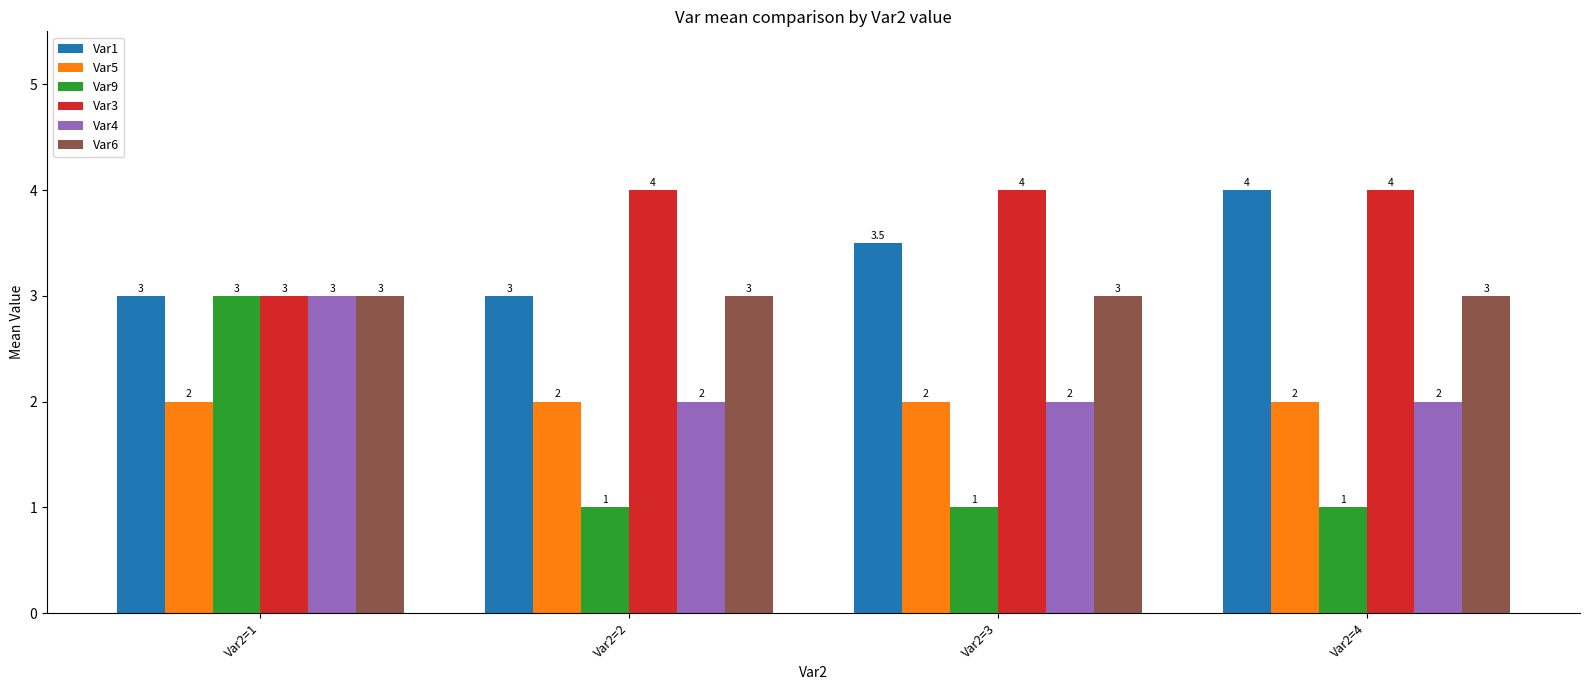

Is it true that Var1 equals 3.0 at Var2=2?

True